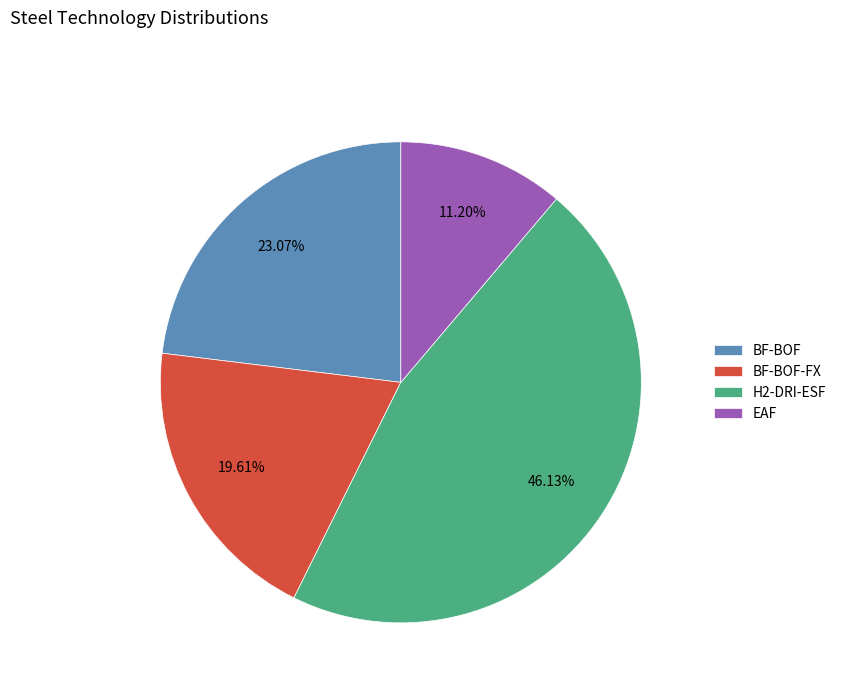

Which slice is the smallest?

EAF